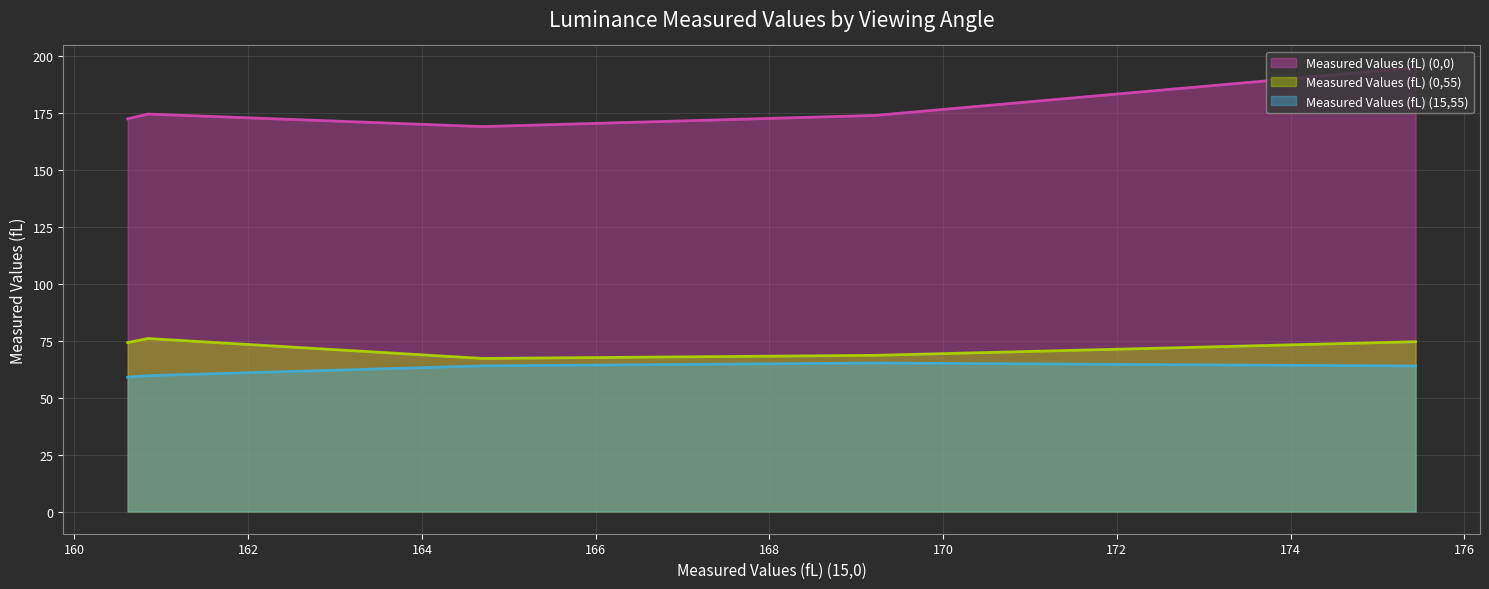

The Measured Values (fL) (15,55) series shows 38.7 at 160. True or false?

False